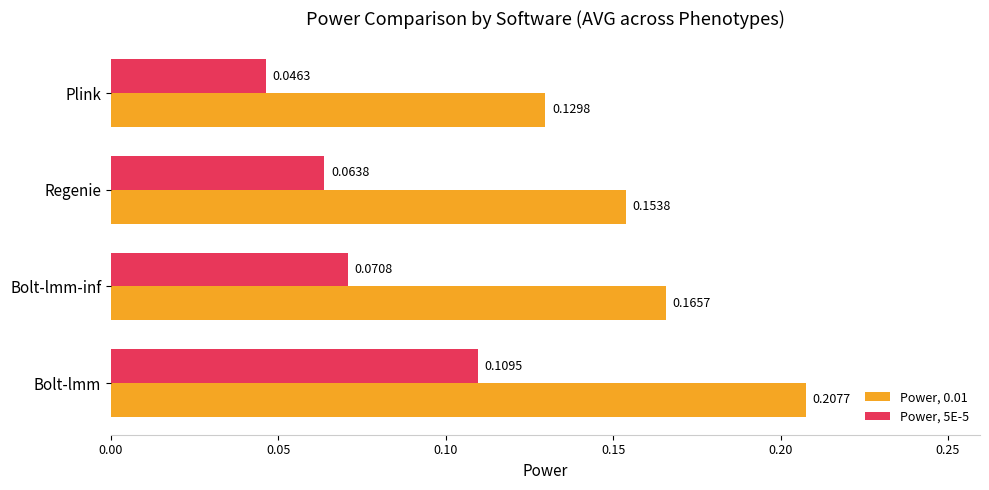

At which label does Power, 5E-5 reach its minimum?

Plink